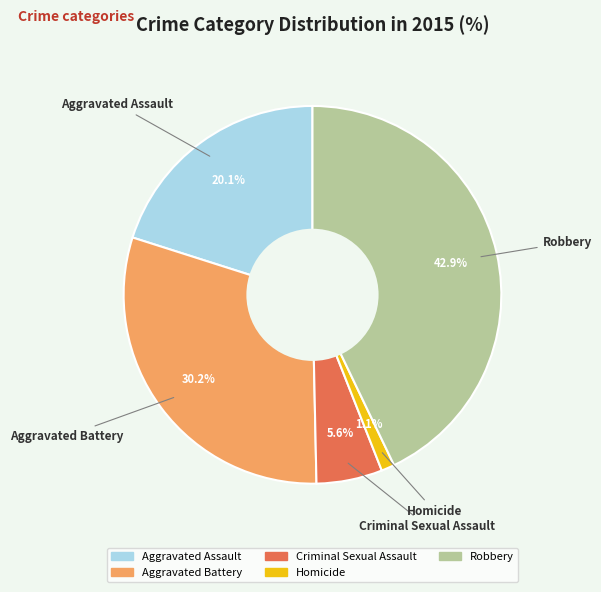

Between Criminal Sexual Assault and Aggravated Battery, which is larger?

Aggravated Battery